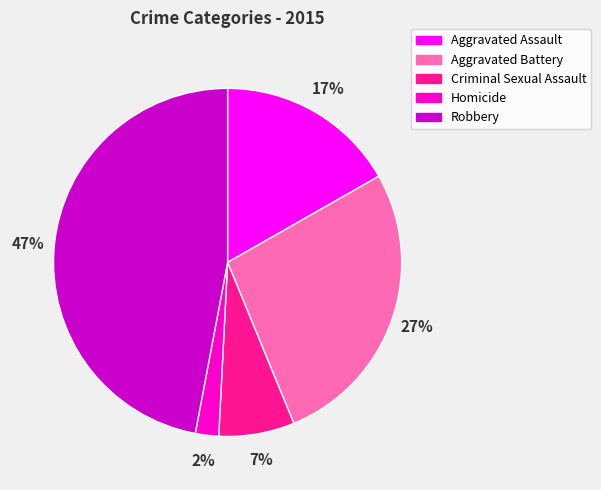

Which has a higher value, Aggravated Battery or Robbery?

Robbery